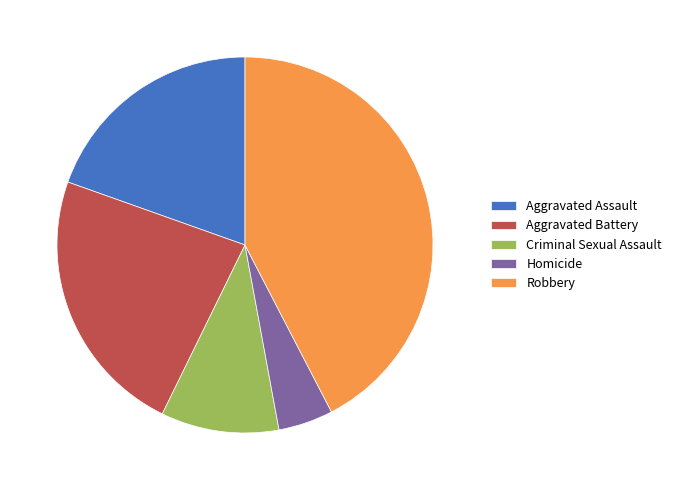

How many slices are in this pie chart?

5